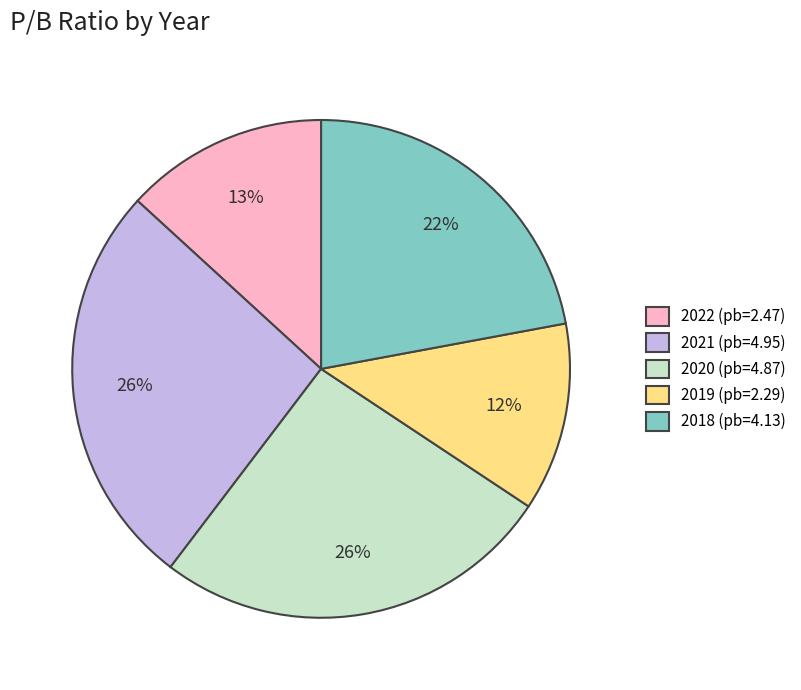

To the nearest percent, what percentage of the pie is 2021?

26%